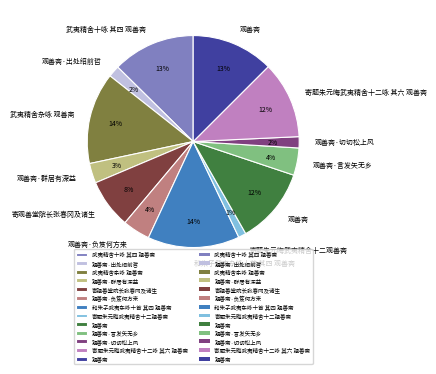

Is there a majority slice in this chart?

No